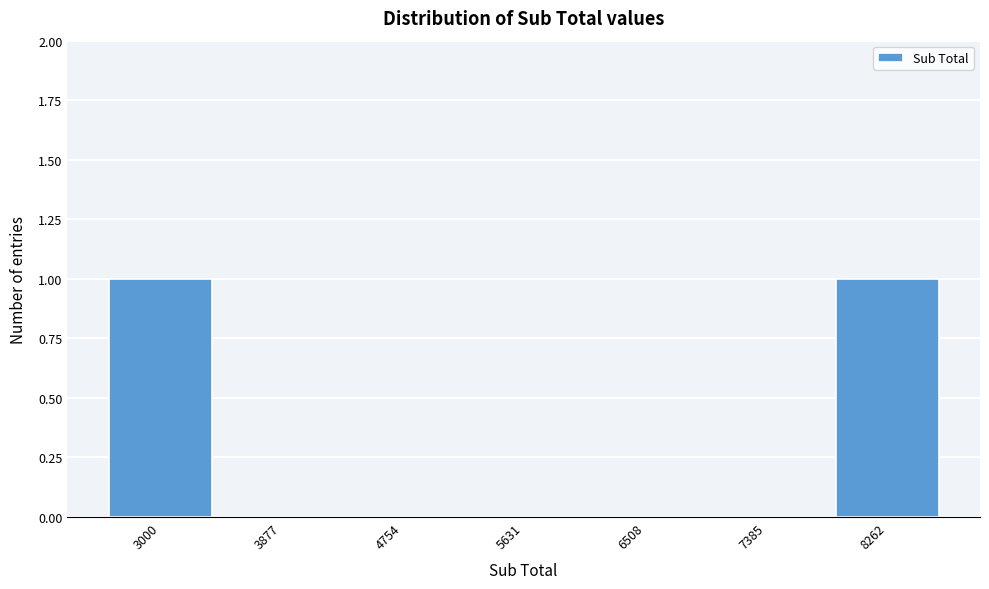

Reading right to left, transcribe all the data shown in this chart.

8262=1	7385=0	6508=0	5631=0	4754=0	3877=0	3000=1